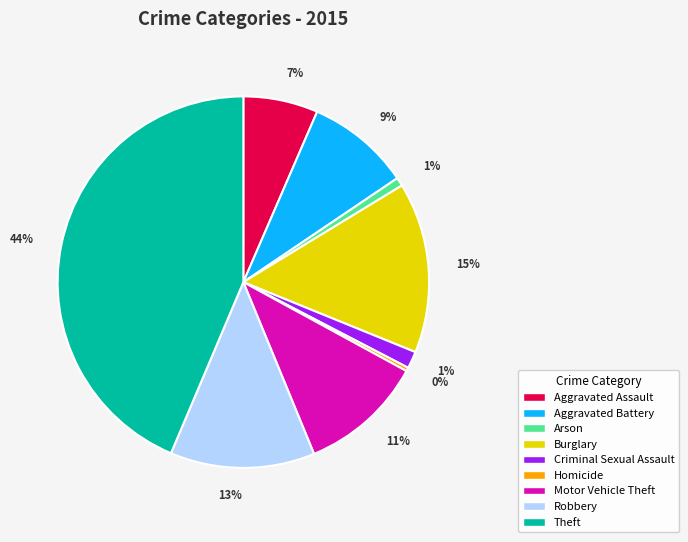

The Arson slice represents 11% of the pie. True or false?

False